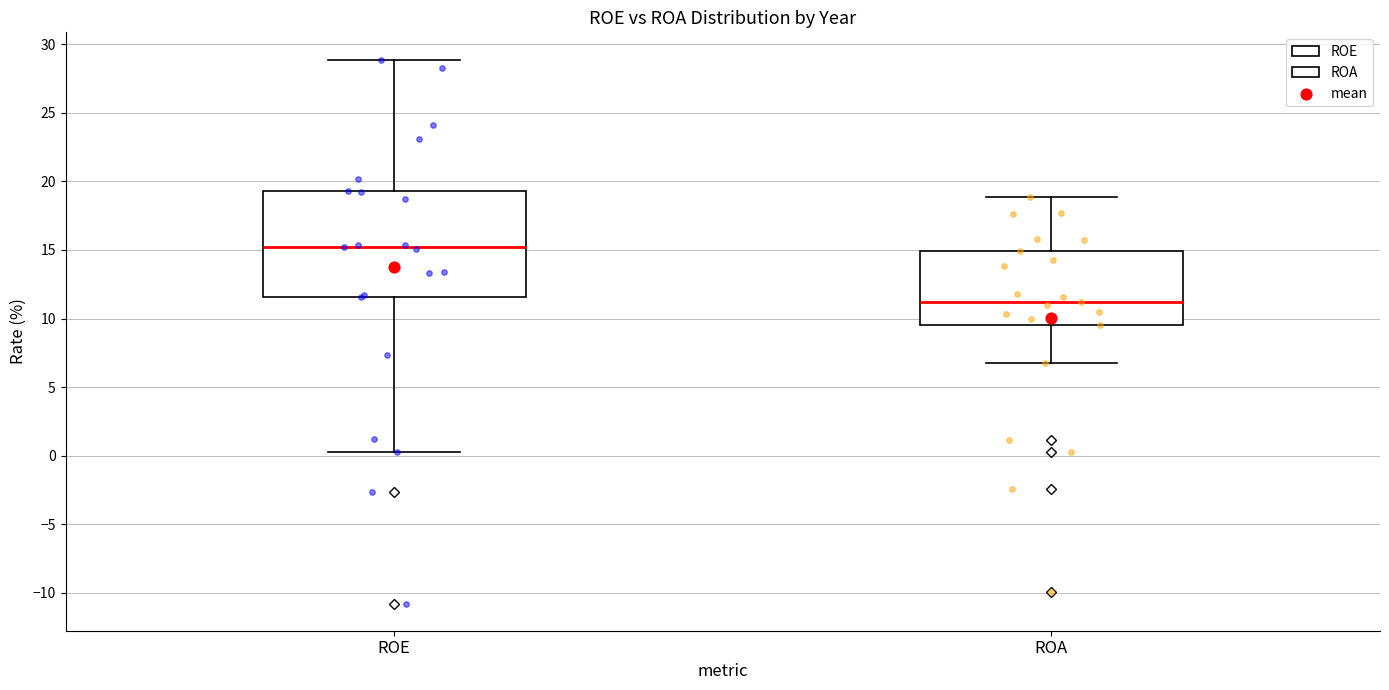

Reading left to right, read every box against the y-axis: the position of its median line, the range the box covers, and the ends of its whiskers. The values are not printed on the chart, so give them approximately, as read against the axis.

ROE: median 15.0, box 11.5 to 19.5, whiskers 0.5 to 29.0
ROA: median 11.0, box 9.5 to 15.0, whiskers 7.0 to 19.0